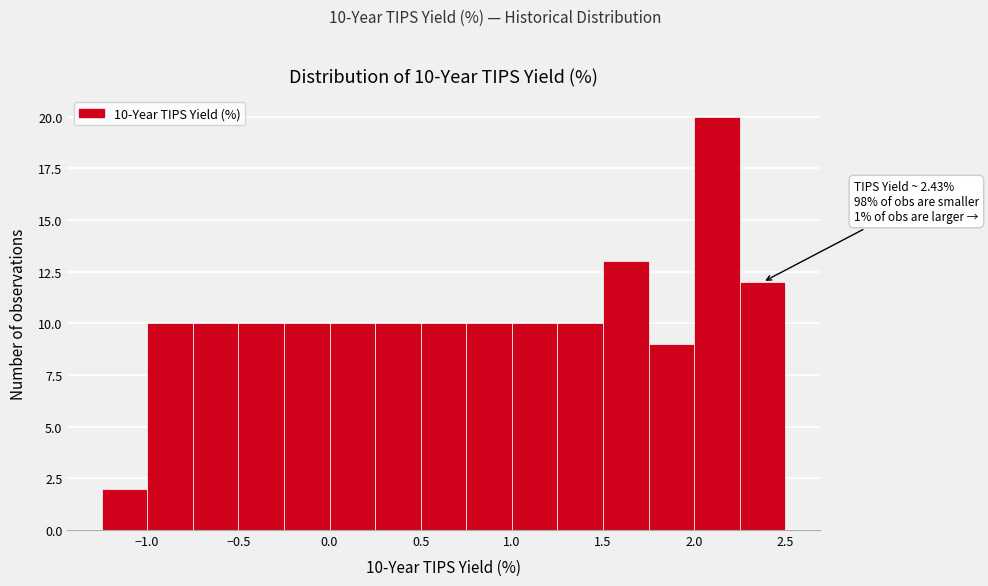

Which range on the x-axis has the tallest bar?

2.00 to 2.25